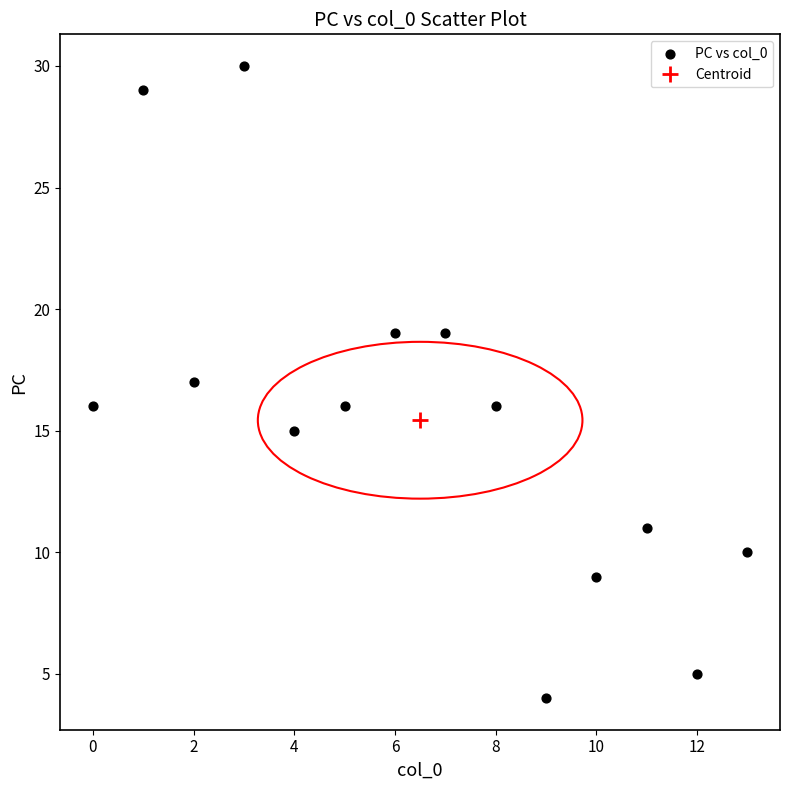

What is the range of Y values (max minus min)?

26